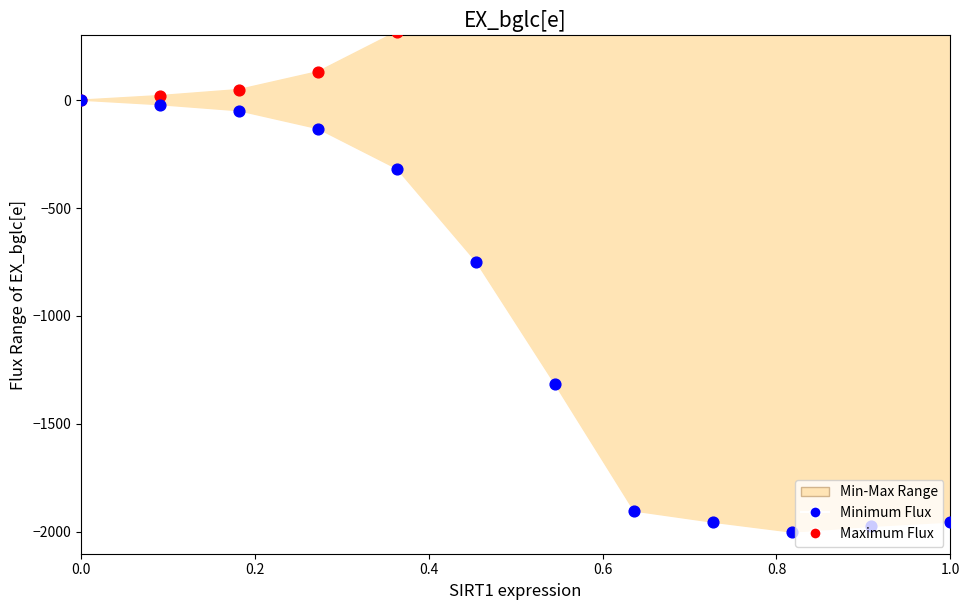

Which series reaches the maximum Y coordinate?

Maximum Flux